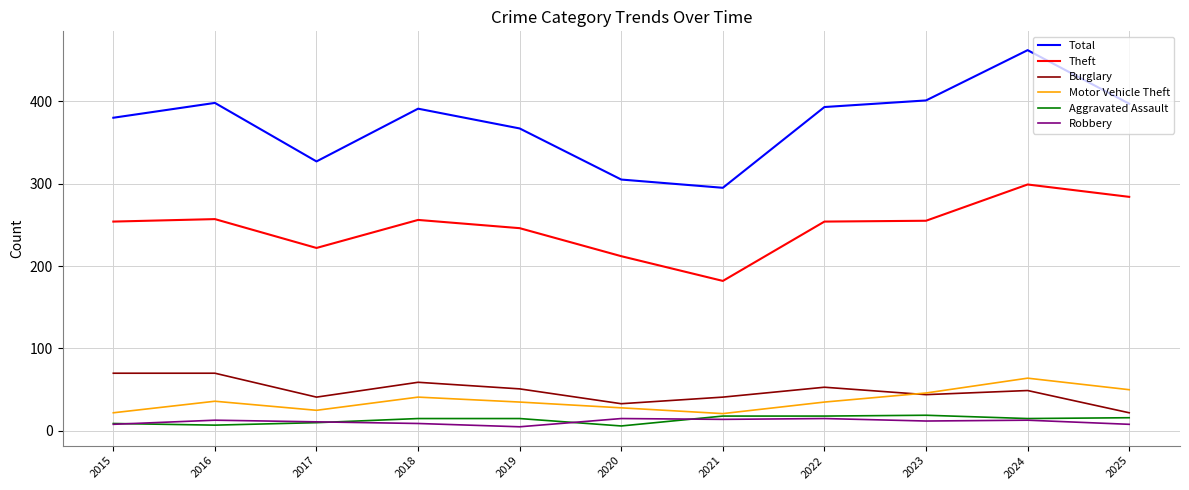

Is it true that Motor Vehicle Theft equals 22 at 2015?

True